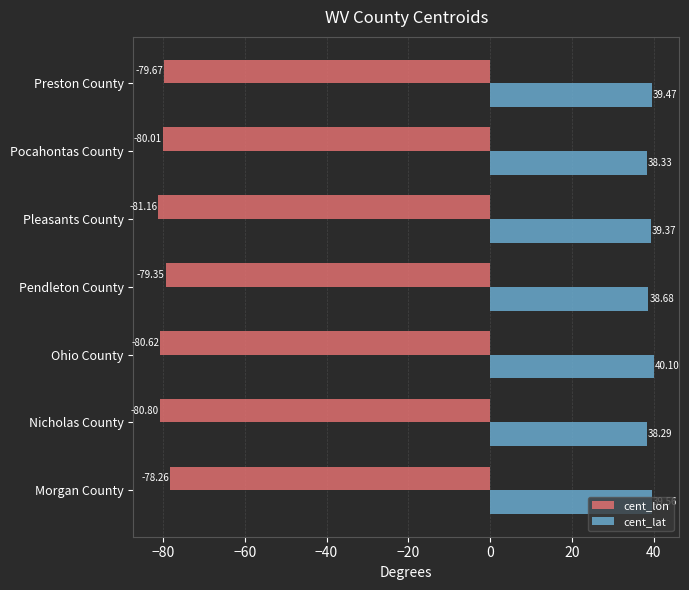

What is the greatest value displayed?

40.1